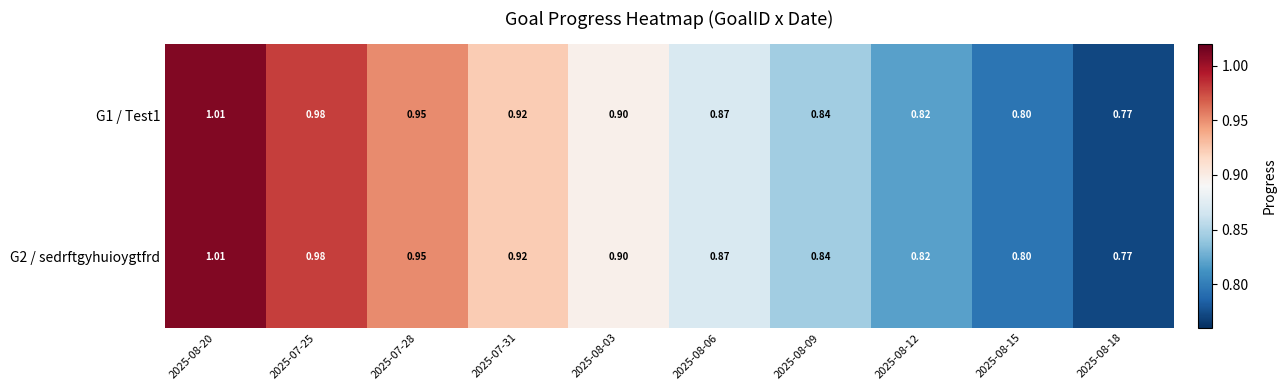

Is the value of G1 / Test1 at 2025-08-03 greater than the value of G2 / sedrftgyhuioygtfrd at 2025-08-12?

Yes